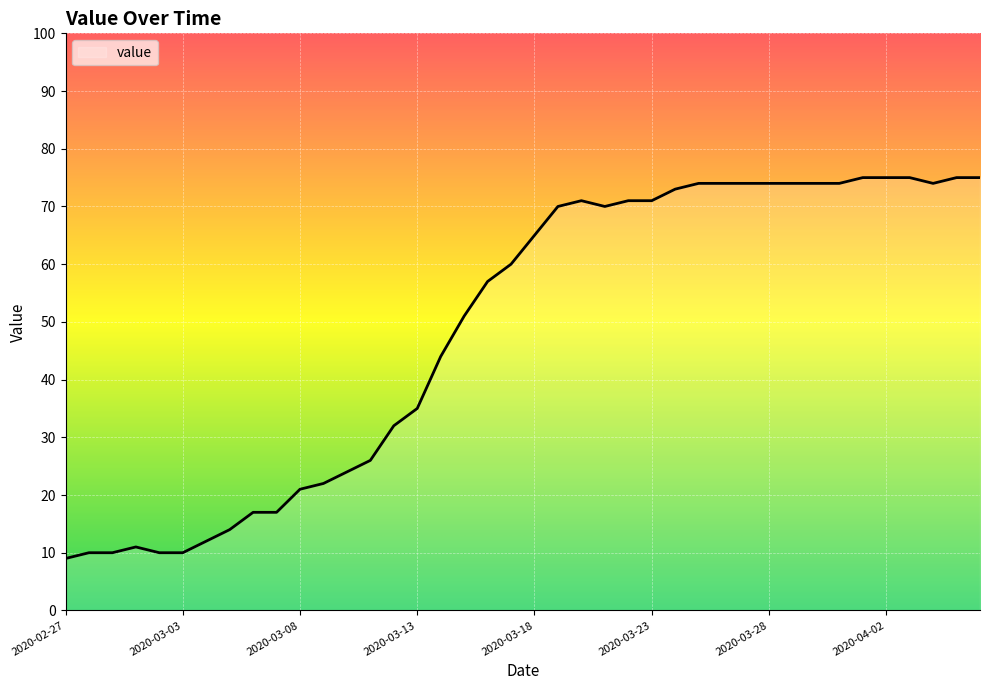

What is the greatest value displayed?

75